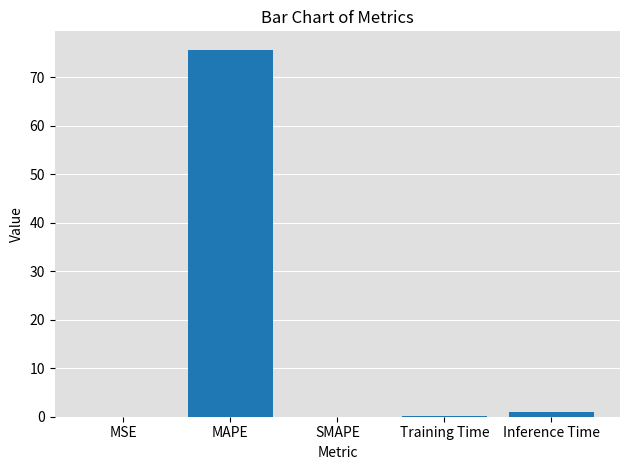

True or false: the data shows 75.6 at MAPE.

True